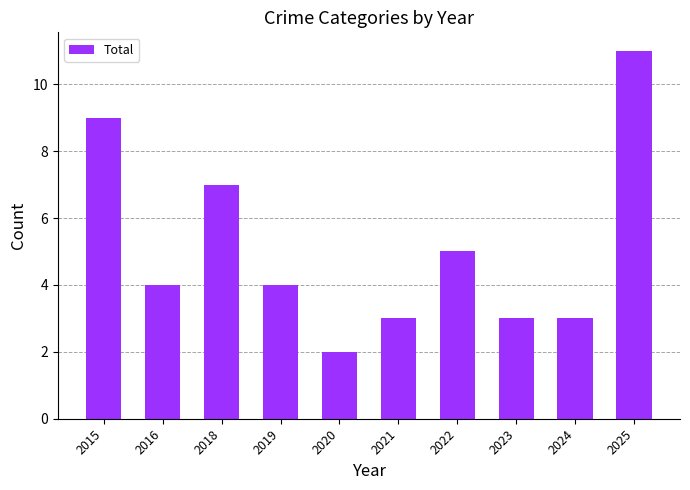

How many series are shown in this chart?

1